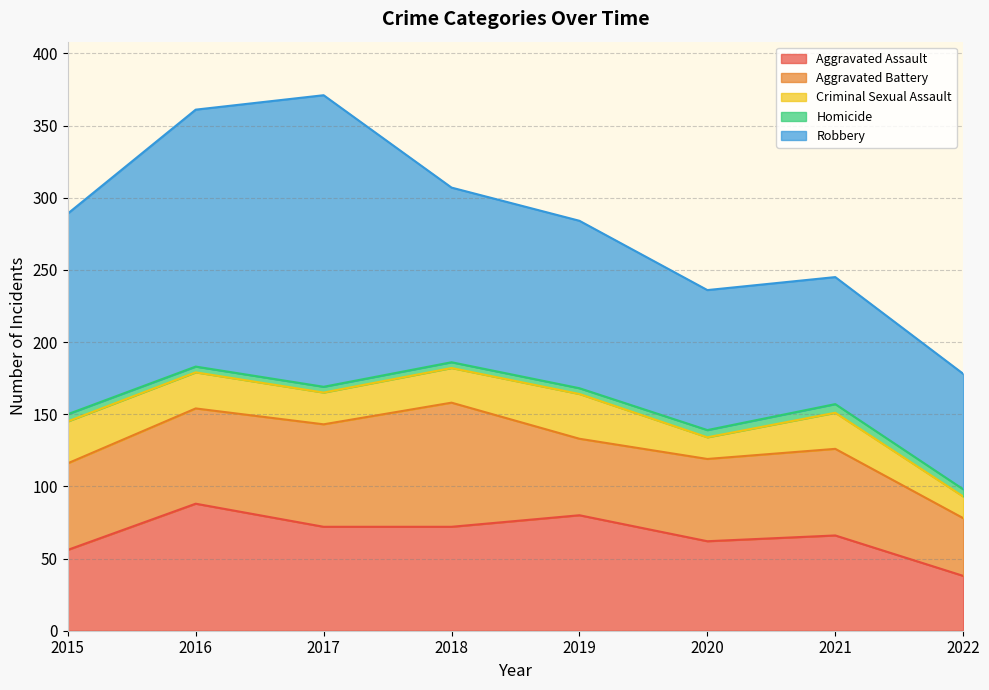

What is the difference between the second highest and minimum values in the Aggravated Assault series?

42